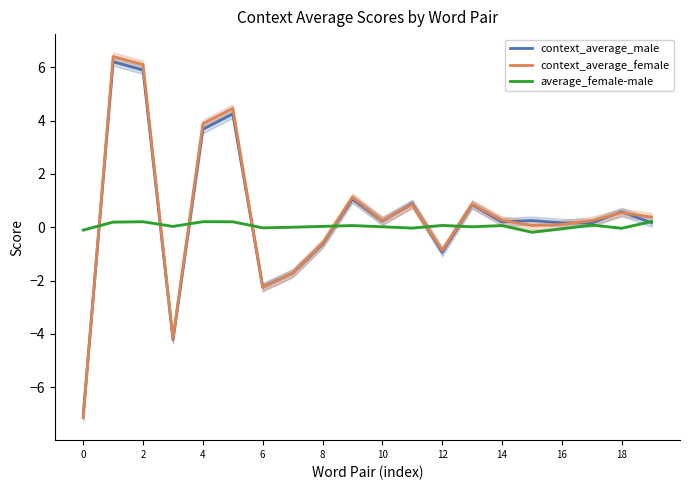

What is the label of the 15th point from the left?

14